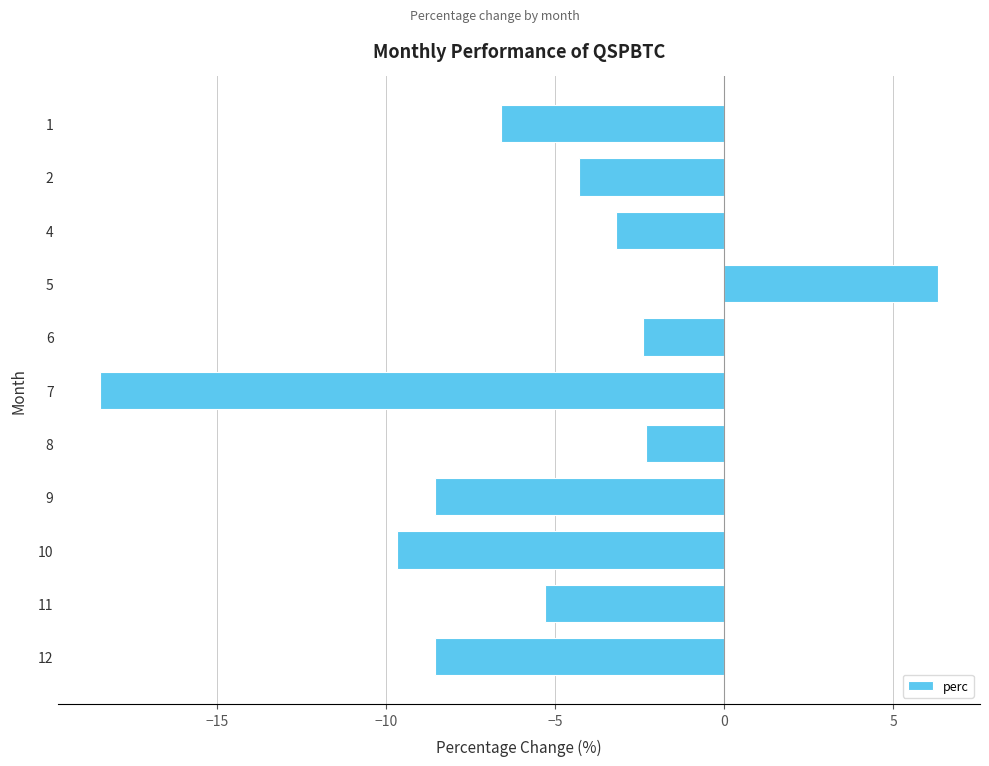

What is the sum of the values at 5 and 10?

-3.3